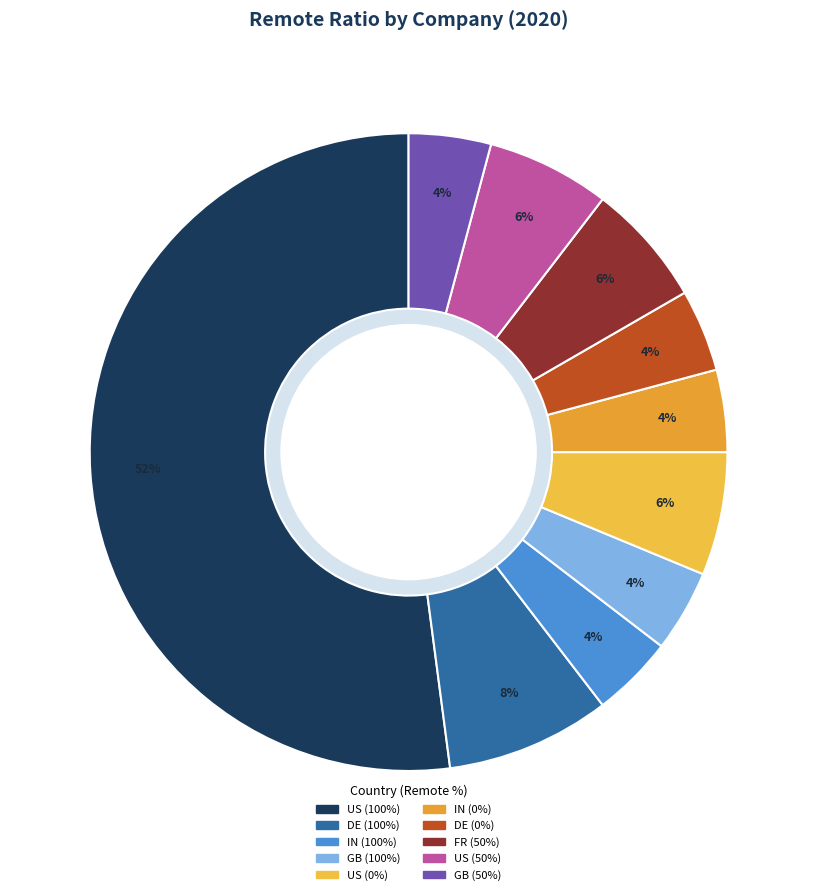

What is the total percentage of DE (100%) and FR (50%)?

14.6%